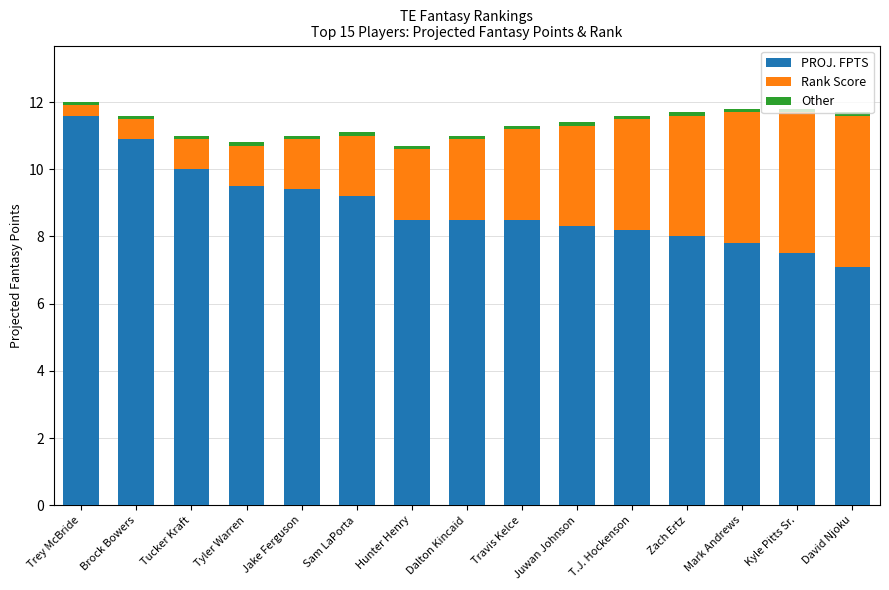

Which category has the lowest value in the PROJ. FPTS series?

David Njoku